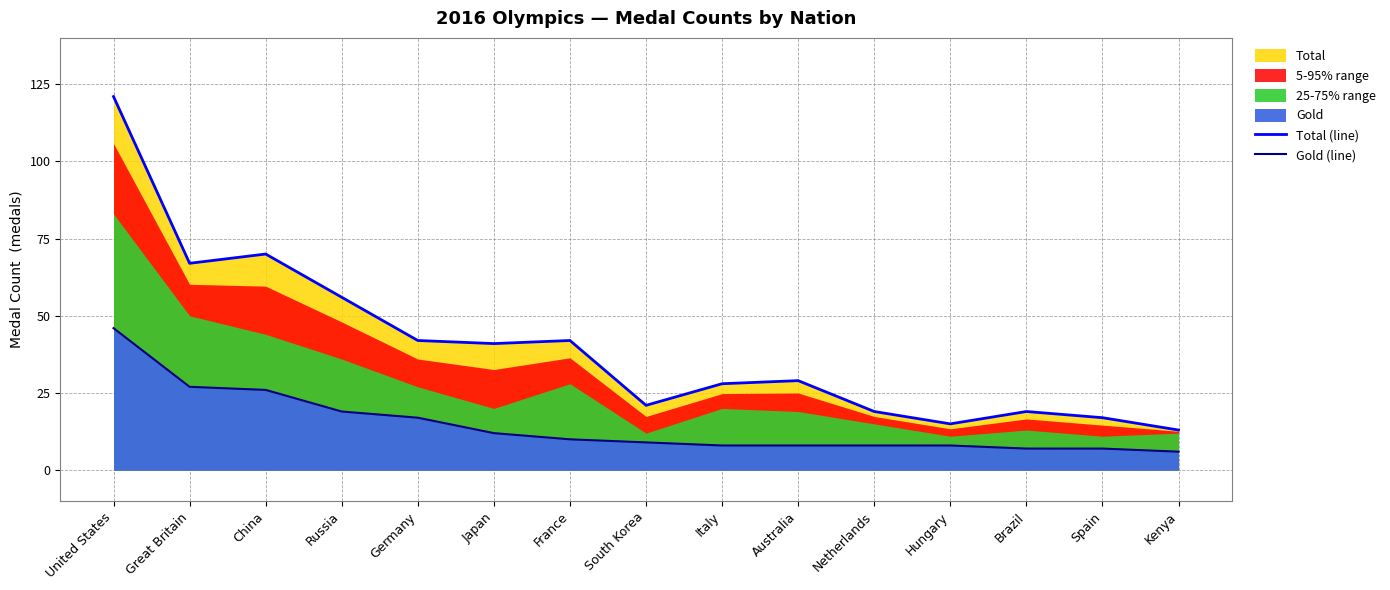

Count the number of categories in the chart.

15